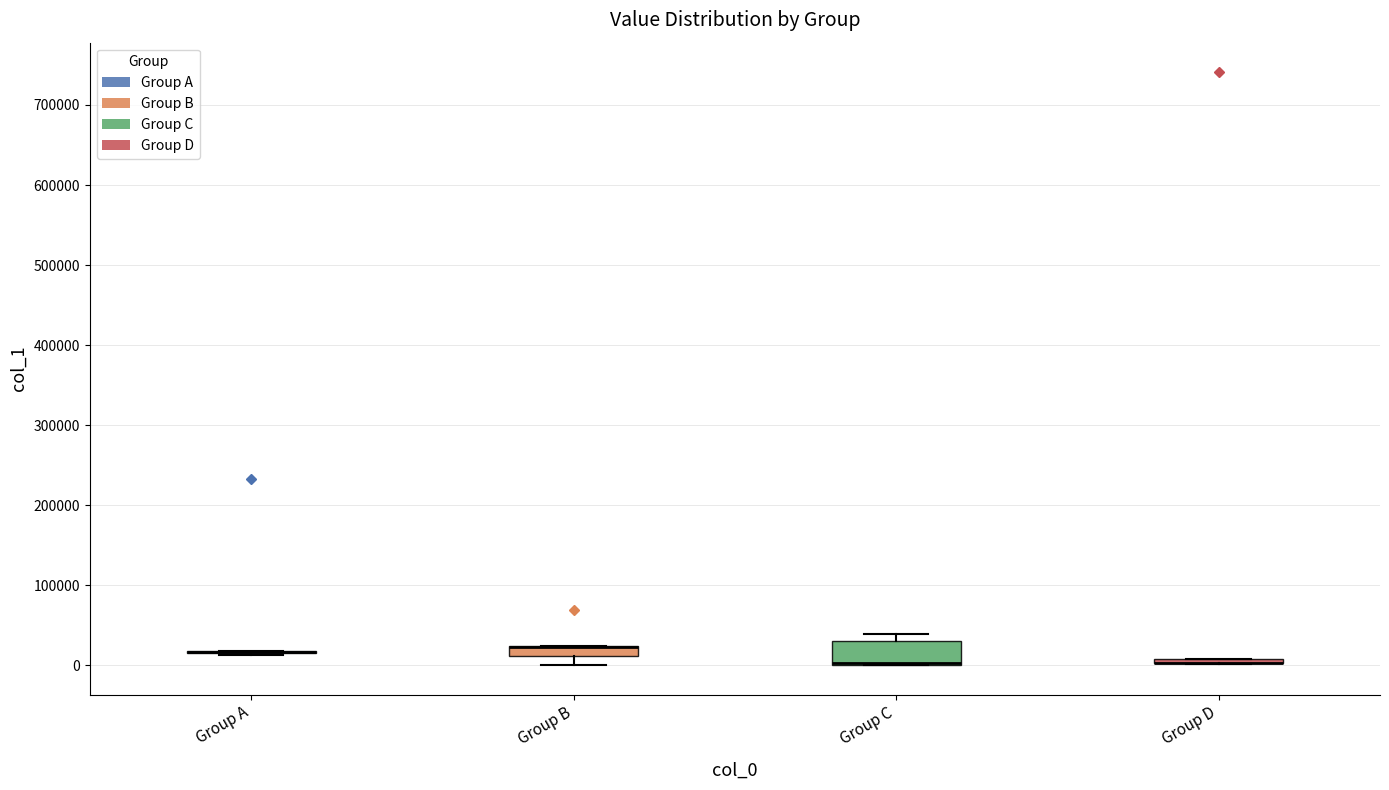

Where is the upper edge of the box for Group D on the y-axis? The values are not printed on the chart, so give them approximately, as read against the axis.

10000